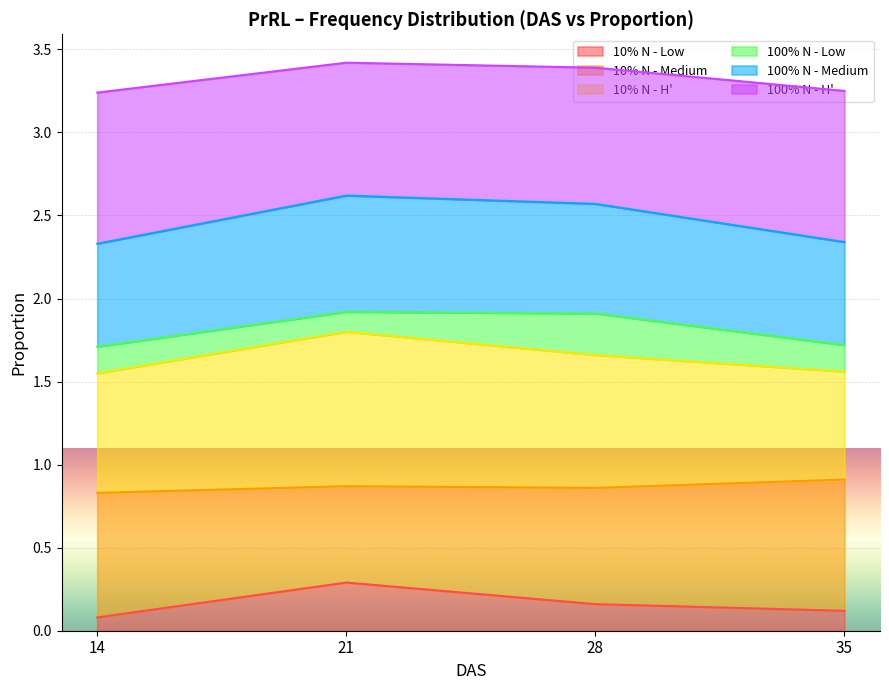

Which category has the lowest value across all series?

14